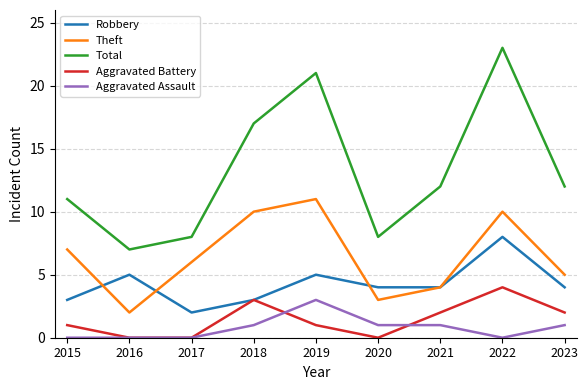

True or false: Robbery and Total intersect in this chart.

False